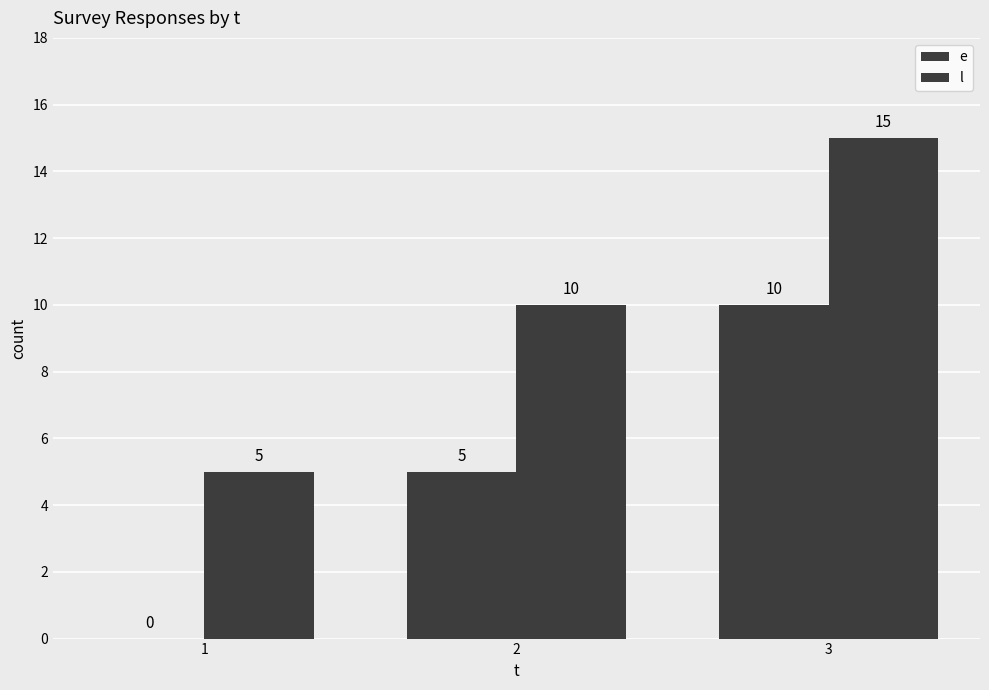

Is it true that e equals 4 at 3?

False